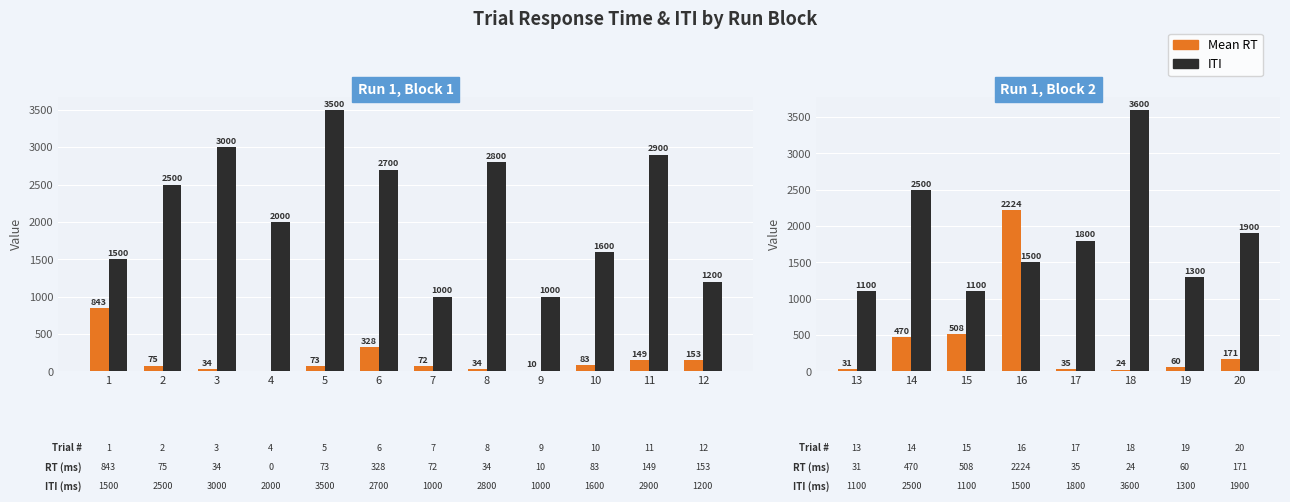

What is the value of the Mean RT bar at the 8th from the left?

171